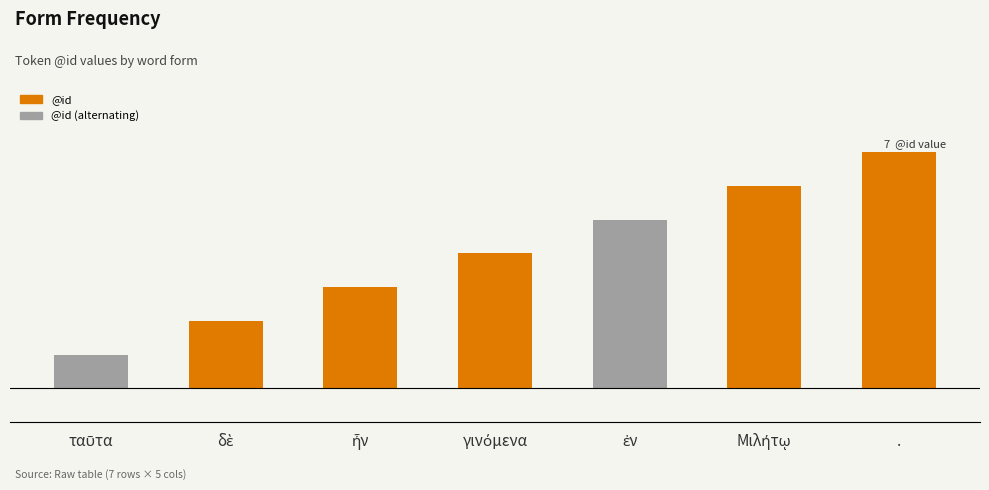

Reading right to left, transcribe all the data shown in this chart.

7	6	5	4	3	2	1